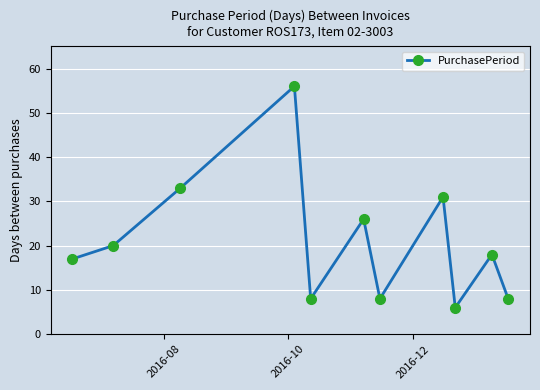

What is the greatest value displayed?

56